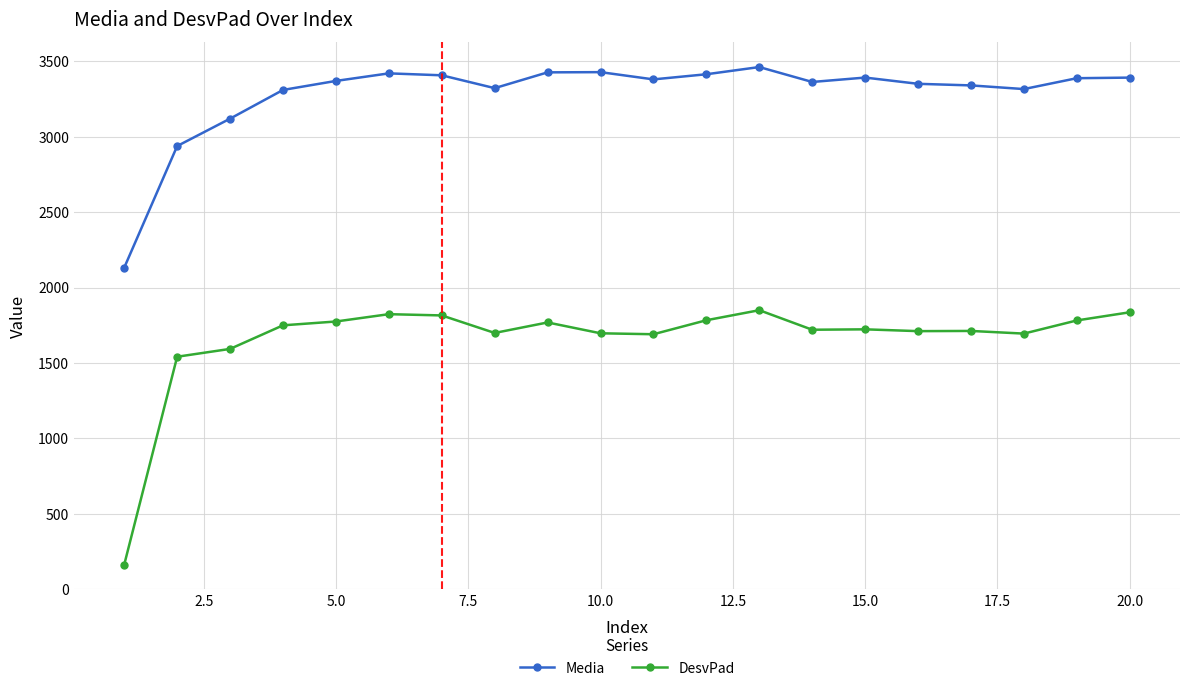

What is the value of the Media point at the 3rd from the left?

3118.8